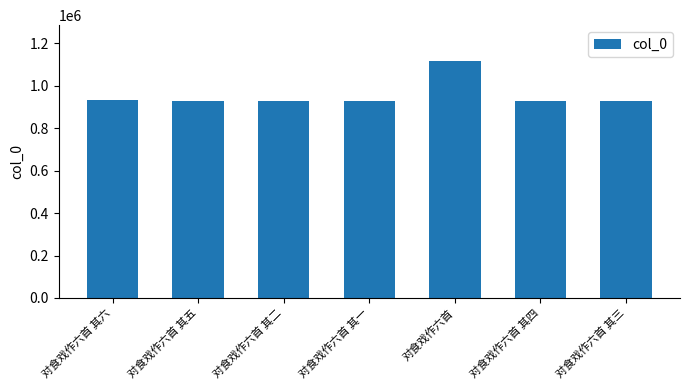

Approximately how many times larger is the value at 对食戏作六首 其六 compared to 对食戏作六首?

0.8